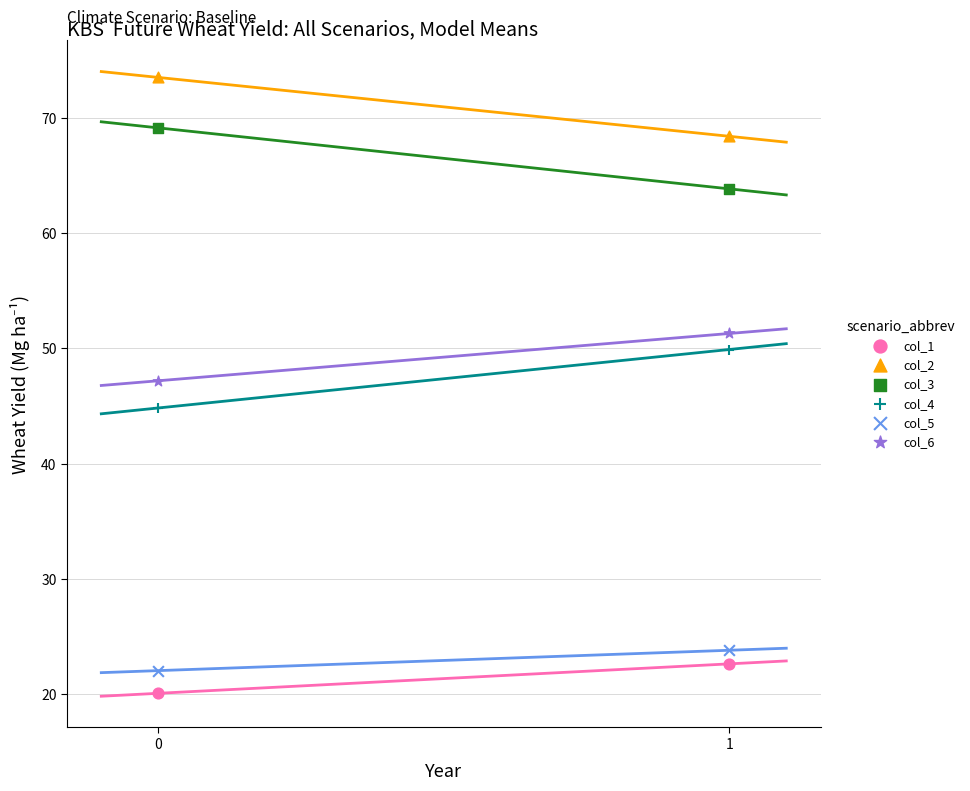

Across all data points, what is the range of Y values (max minus min)?

53.4